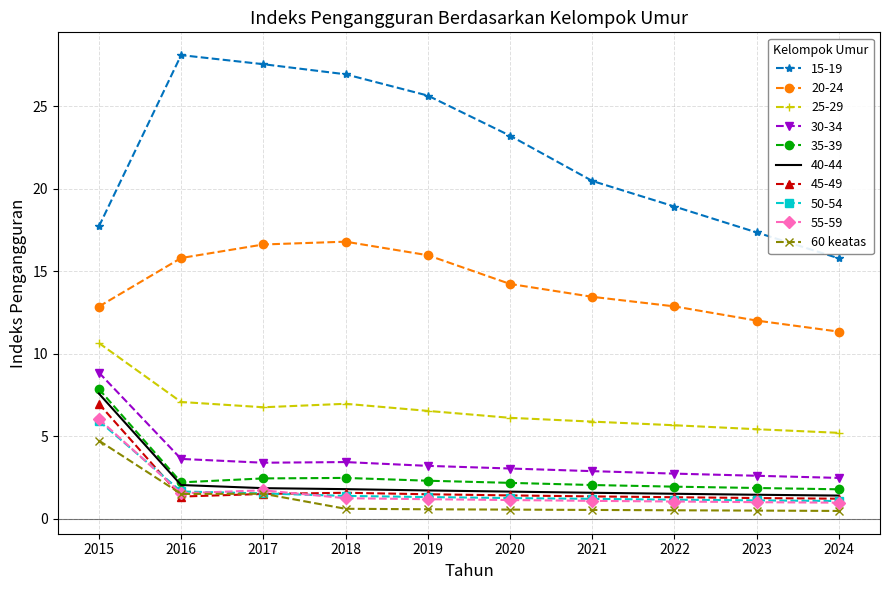

Count the number of categories in the chart.

10